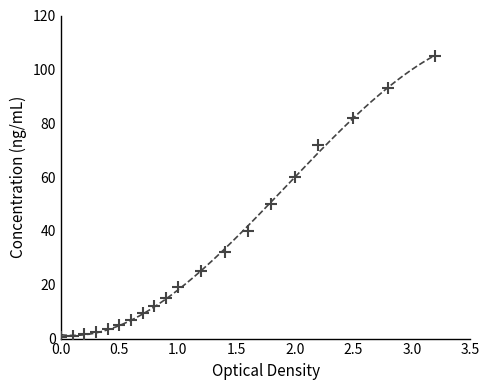

What is the range of X values (max minus min)?

3.2